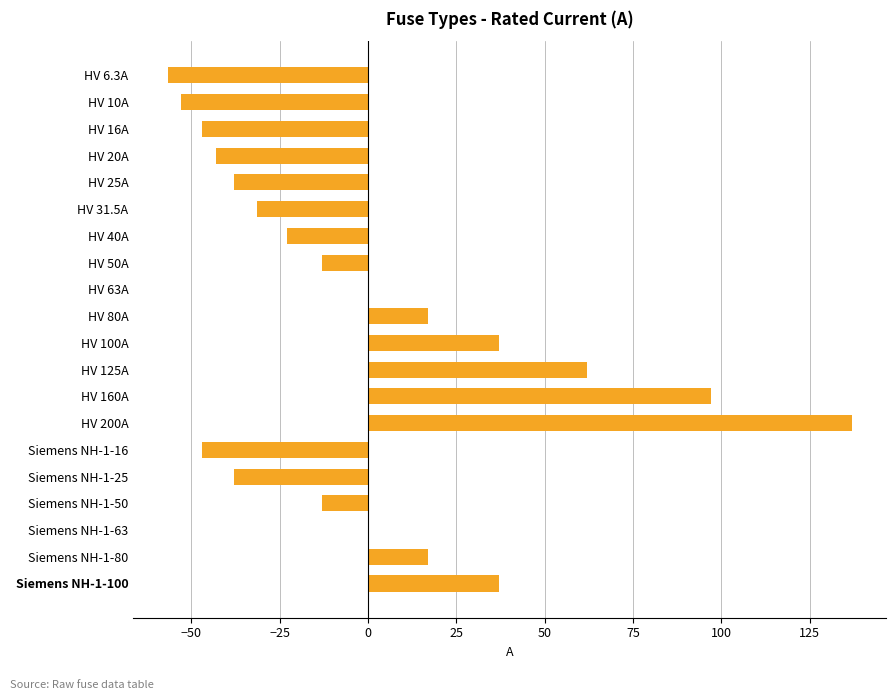

What is the sum of the values at Siemens NH-1-100 and HV 25A?

-1.1